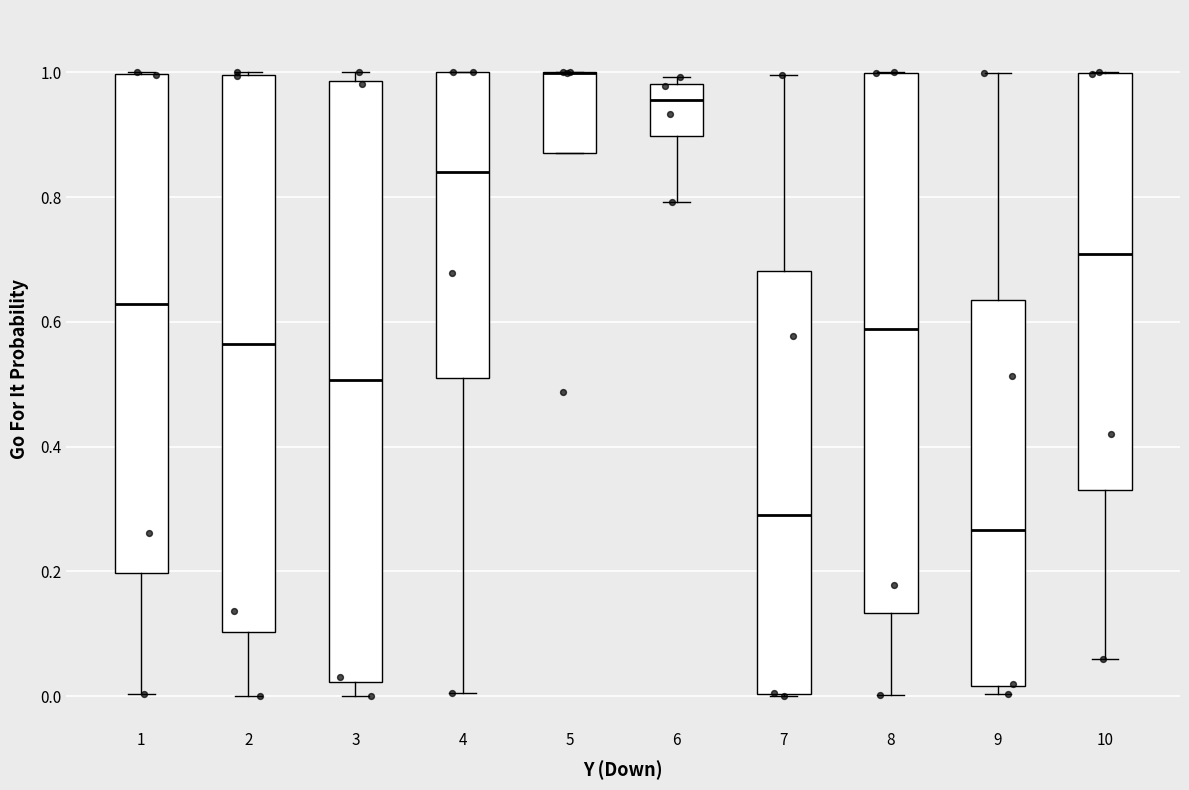

Which box is the tallest, from its lower edge to its upper edge?

3